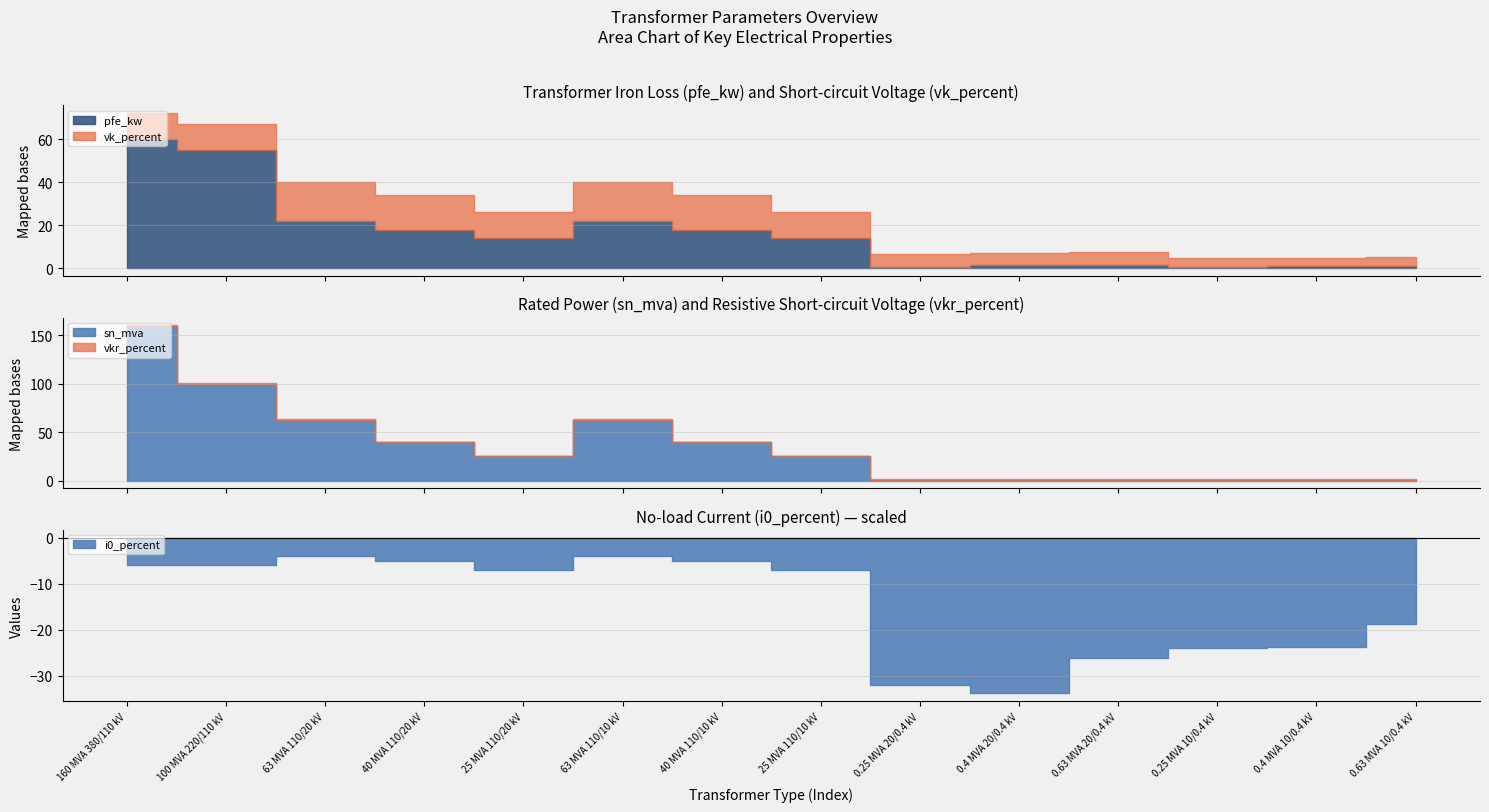

Reading right to left, extract all data points from this chart.

pfe_kw: 0.63 MVA 10/0.4 kV=1.2	0.4 MVA 10/0.4 kV=0.9	0.25 MVA 10/0.4 kV=0.6	0.63 MVA 20/0.4 kV=1.6	0.4 MVA 20/0.4 kV=1.4	0.25 MVA 20/0.4 kV=0.8	25 MVA 110/10 kV=14.0	40 MVA 110/10 kV=18.0	63 MVA 110/10 kV=22.0	25 MVA 110/20 kV=14.0	40 MVA 110/20 kV=18.0	63 MVA 110/20 kV=22.0	100 MVA 220/110 kV=55.0	160 MVA 380/110 kV=60.0
vkr_percent: 0.63 MVA 10/0.4 kV=1.1	0.4 MVA 10/0.4 kV=1.3	0.25 MVA 10/0.4 kV=1.2	0.63 MVA 20/0.4 kV=1.2	0.4 MVA 20/0.4 kV=1.4	0.25 MVA 20/0.4 kV=1.4	25 MVA 110/10 kV=0.4	40 MVA 110/10 kV=0.3	63 MVA 110/10 kV=0.3	25 MVA 110/20 kV=0.4	40 MVA 110/20 kV=0.3	63 MVA 110/20 kV=0.3	100 MVA 220/110 kV=0.3	160 MVA 380/110 kV=0.2
i0_percent: 0.63 MVA 10/0.4 kV=0.2	0.4 MVA 10/0.4 kV=0.2	0.25 MVA 10/0.4 kV=0.2	0.63 MVA 20/0.4 kV=0.3	0.4 MVA 20/0.4 kV=0.3	0.25 MVA 20/0.4 kV=0.3	25 MVA 110/10 kV=0.1	40 MVA 110/10 kV=0.1	63 MVA 110/10 kV=0.0	25 MVA 110/20 kV=0.1	40 MVA 110/20 kV=0.1	63 MVA 110/20 kV=0.0	100 MVA 220/110 kV=0.1	160 MVA 380/110 kV=0.1
sn_mva: 0.63 MVA 10/0.4 kV=0.6	0.4 MVA 10/0.4 kV=0.4	0.25 MVA 10/0.4 kV=0.2	0.63 MVA 20/0.4 kV=0.6	0.4 MVA 20/0.4 kV=0.4	0.25 MVA 20/0.4 kV=0.2	25 MVA 110/10 kV=25.0	40 MVA 110/10 kV=40.0	63 MVA 110/10 kV=63.0	25 MVA 110/20 kV=25.0	40 MVA 110/20 kV=40.0	63 MVA 110/20 kV=63.0	100 MVA 220/110 kV=100.0	160 MVA 380/110 kV=160.0
vk_percent: 0.63 MVA 10/0.4 kV=4.0	0.4 MVA 10/0.4 kV=4.0	0.25 MVA 10/0.4 kV=4.0	0.63 MVA 20/0.4 kV=6.0	0.4 MVA 20/0.4 kV=6.0	0.25 MVA 20/0.4 kV=6.0	25 MVA 110/10 kV=12.0	40 MVA 110/10 kV=16.2	63 MVA 110/10 kV=18.0	25 MVA 110/20 kV=12.0	40 MVA 110/20 kV=16.2	63 MVA 110/20 kV=18.0	100 MVA 220/110 kV=12.0	160 MVA 380/110 kV=12.2